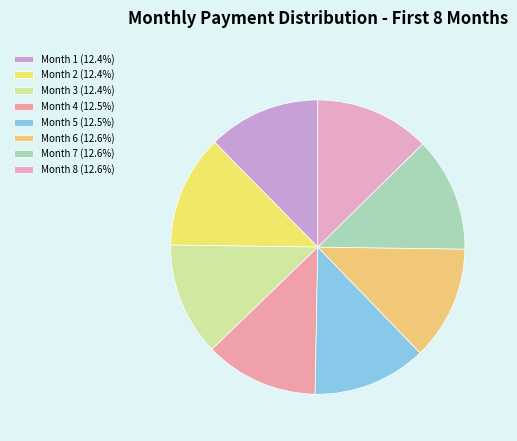

How many slices are in this pie chart?

8